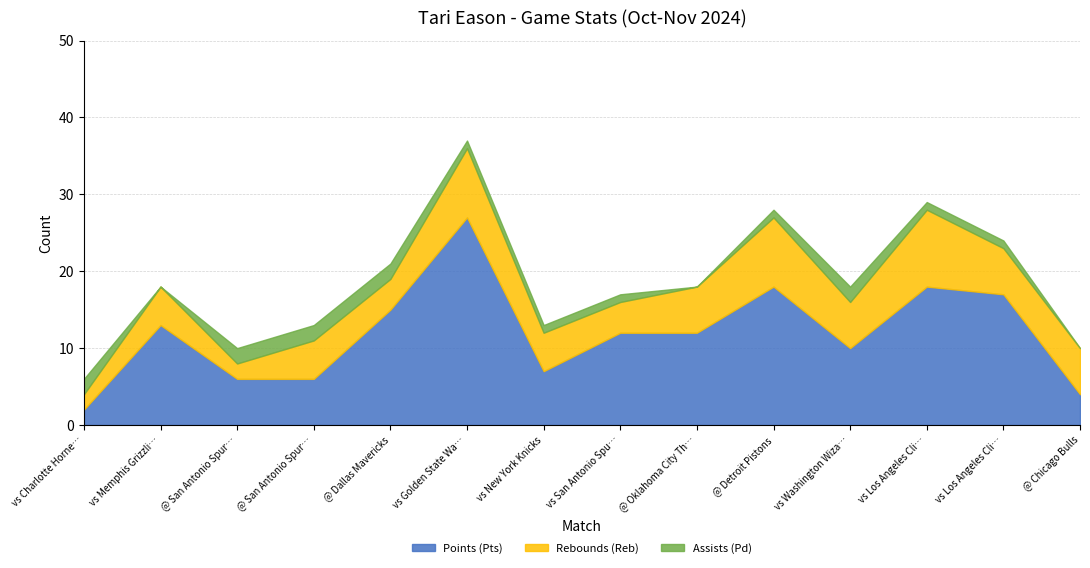

What is the spread (max minus min) of values at vs Memphis Grizzlies?

13